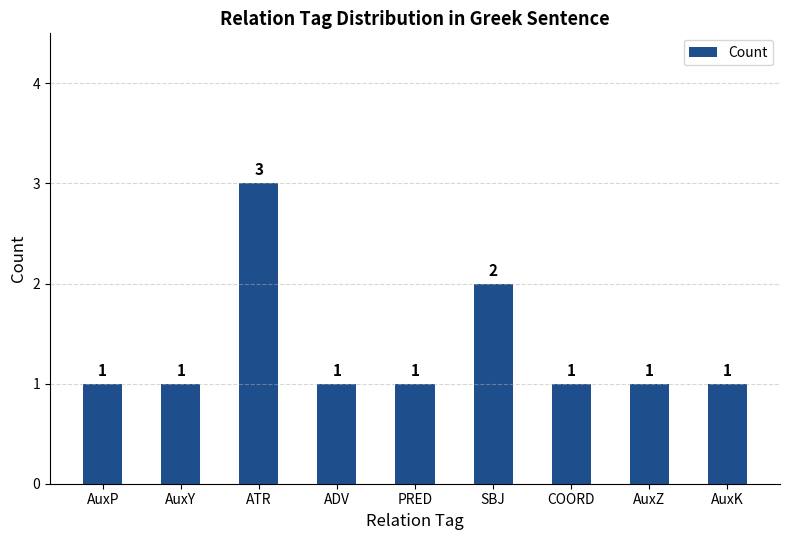

What is the minimum value shown in the chart?

1